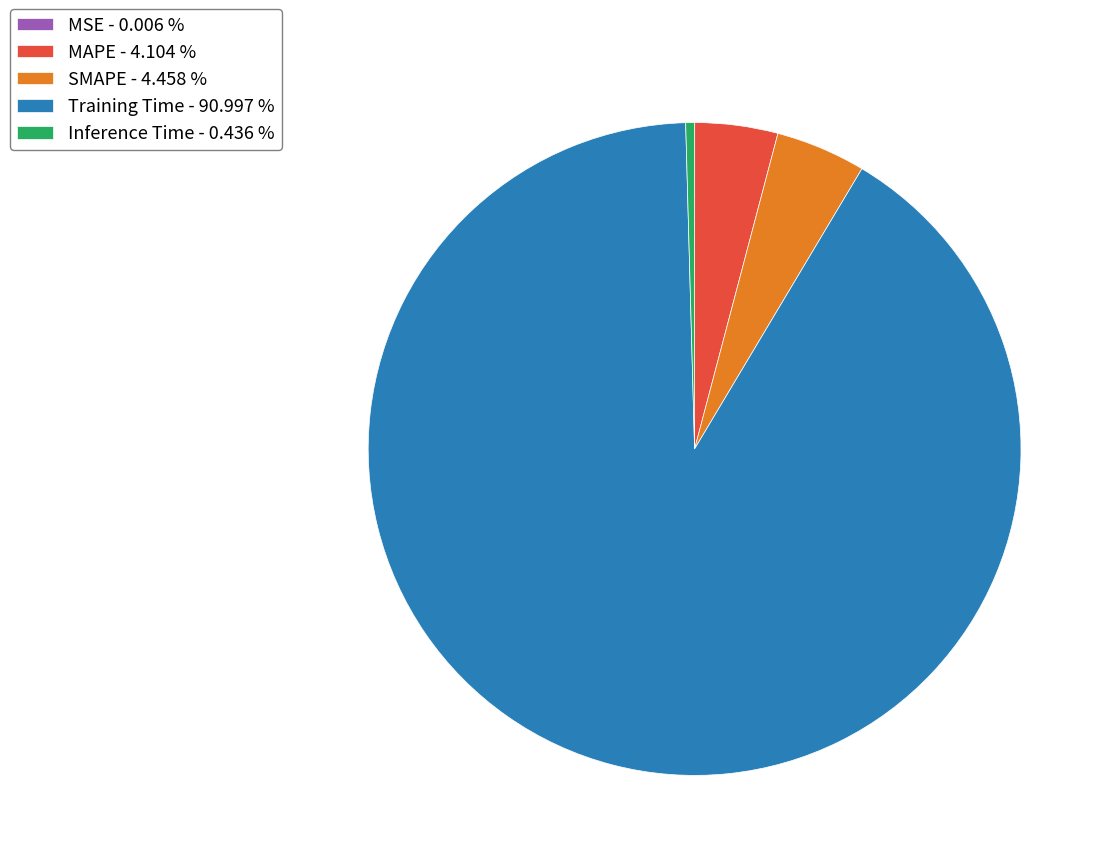

Combined, do SMAPE - 4.458 % and Inference Time - 0.436 % account for over 50%?

No